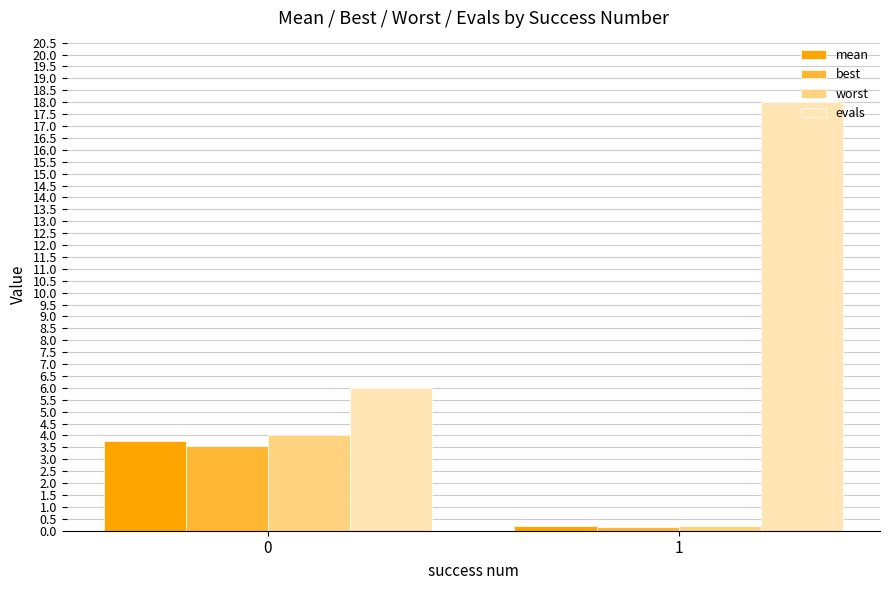

What is the total value across all series at 0?

17.3